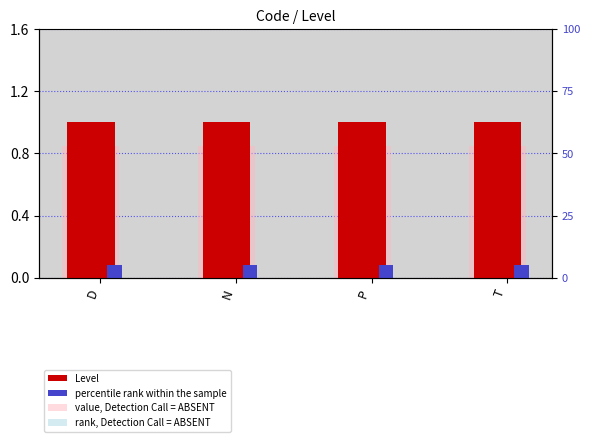

Reading right to left, extract all data points from this chart.

Level: T=1.0	P=1.0	N=1.0	D=1.0
percentile rank within the sample: T=0.1	P=0.1	N=0.1	D=0.1
value, Detection Call = ABSENT: T=0.8	P=0.8	N=0.8	D=0.8
rank, Detection Call = ABSENT: T=0.1	P=0.1	N=0.1	D=0.1